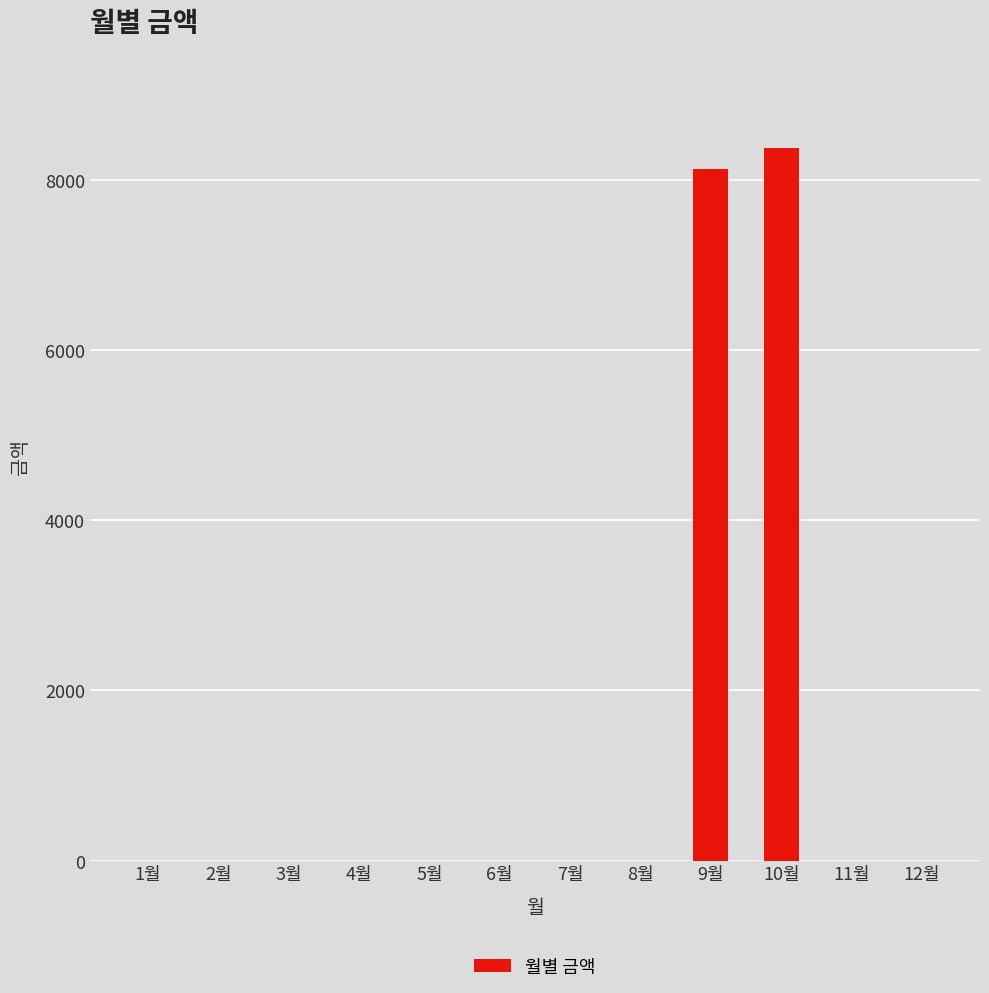

Reading left to right, list all the values displayed in this chart.

1월=0	2월=0	3월=0	4월=0	5월=0	6월=0	7월=0	8월=0	9월=8120	10월=8370	11월=0	12월=0